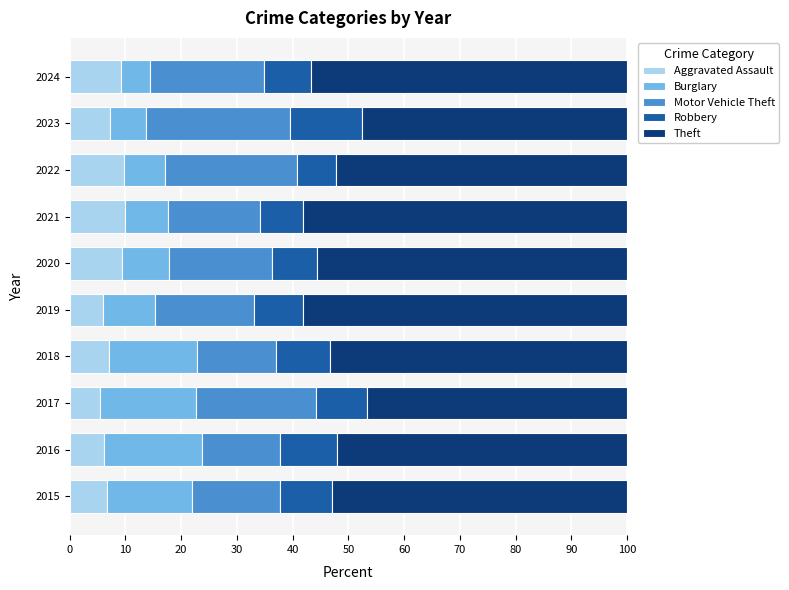

What is the highest value of the Aggravated Assault series?

9.9